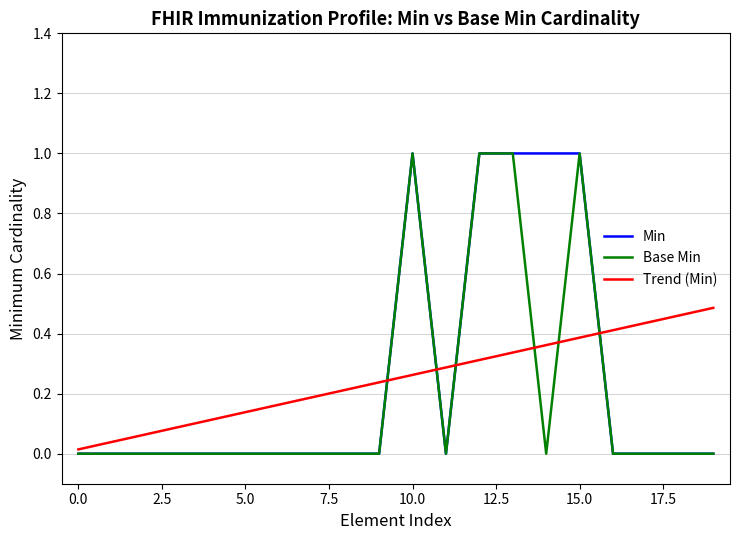

What is the greatest value displayed?

1.0